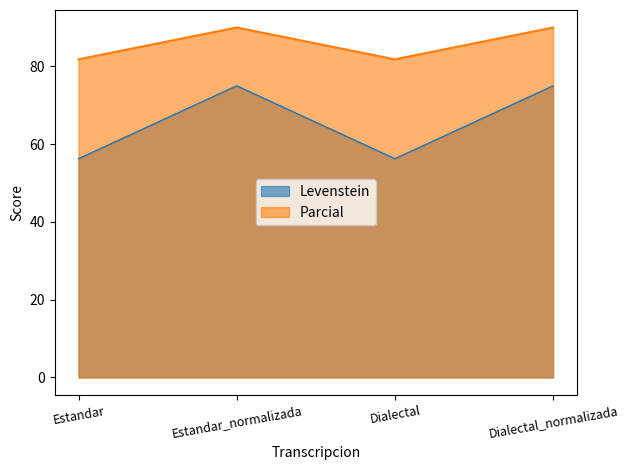

True or false: Levenstein and Parcial intersect in this chart.

False